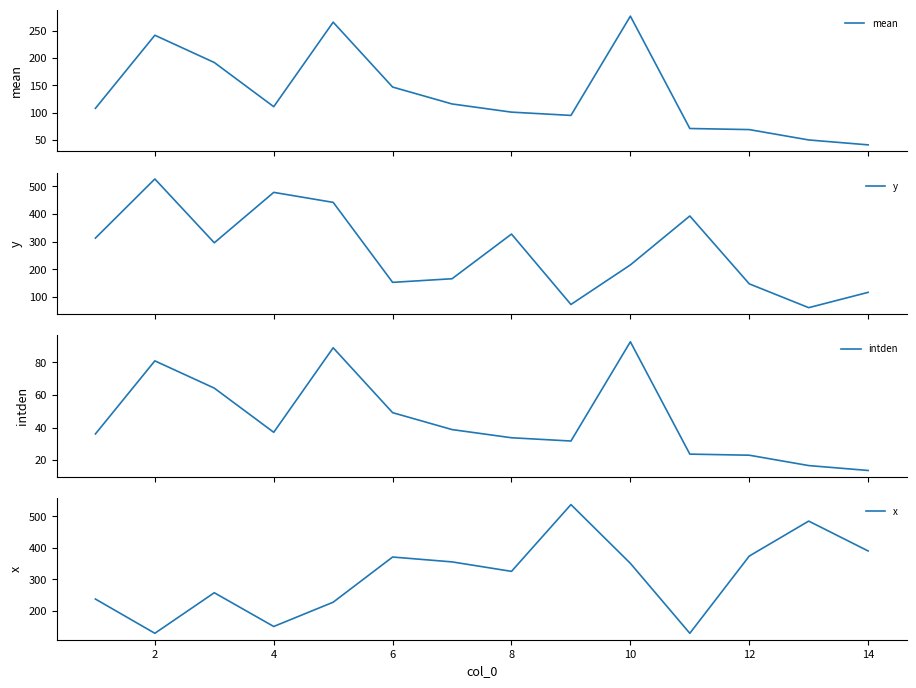

What are all the series names shown in the legend?

mean, y, intden, x